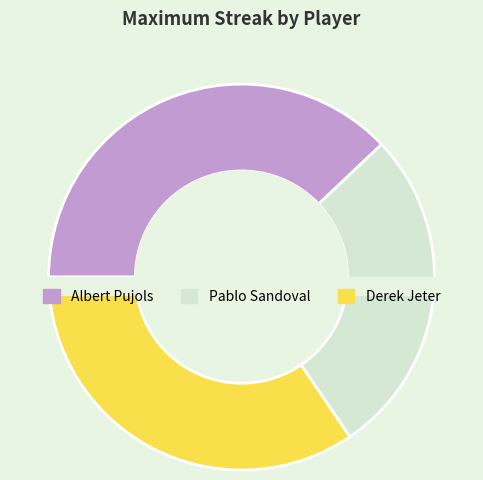

Approximately how many times larger is the value at Albert Pujols compared to Derek Jeter?

1.1